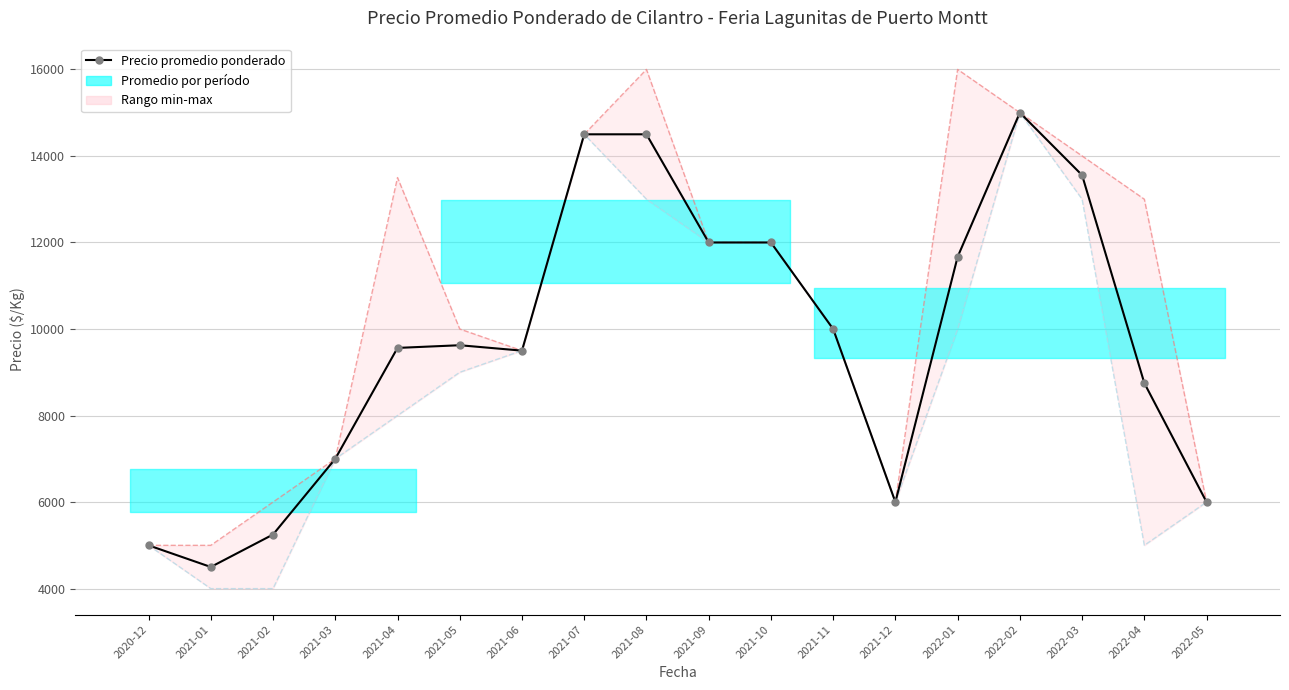

What is the sum of all Precio máximo values?

190500